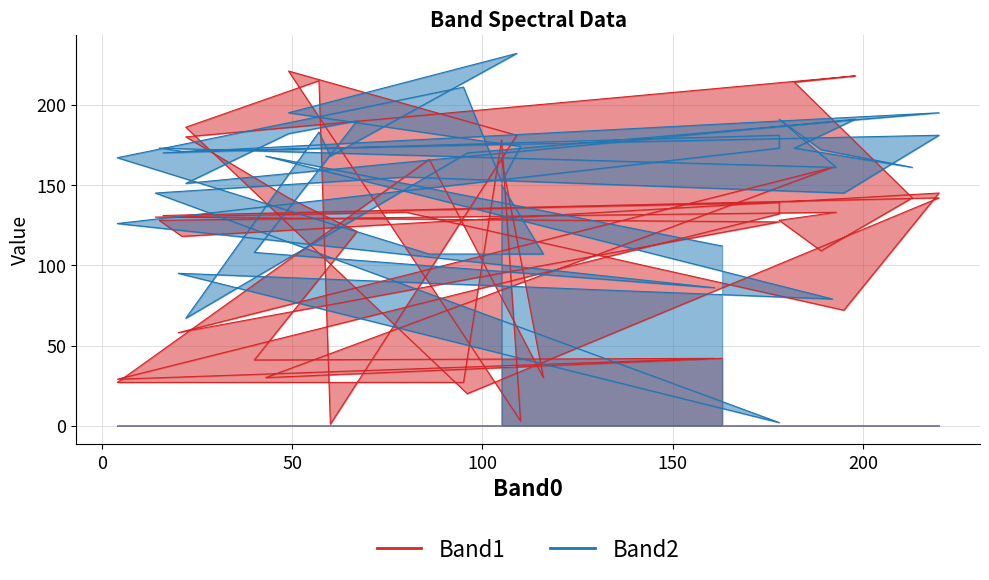

Which series has the largest range (max minus min)?

Band2